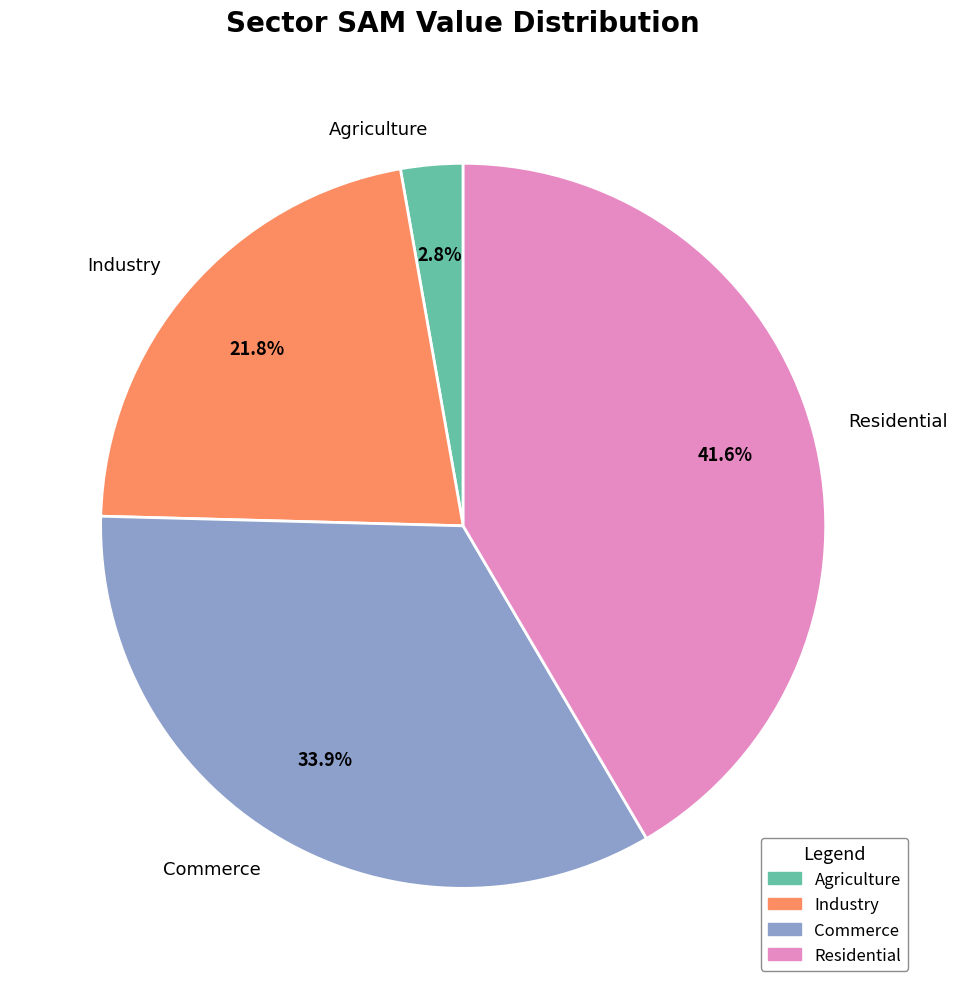

The Agriculture slice represents 3% of the pie. True or false?

True